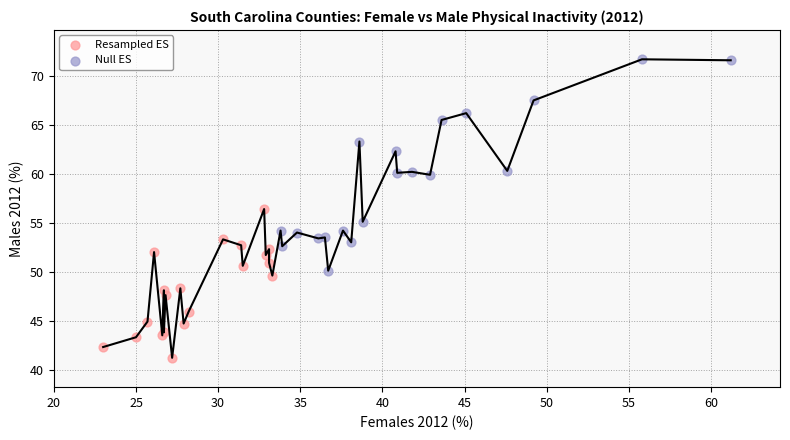

Which series contains the highest Y value?

Null ES